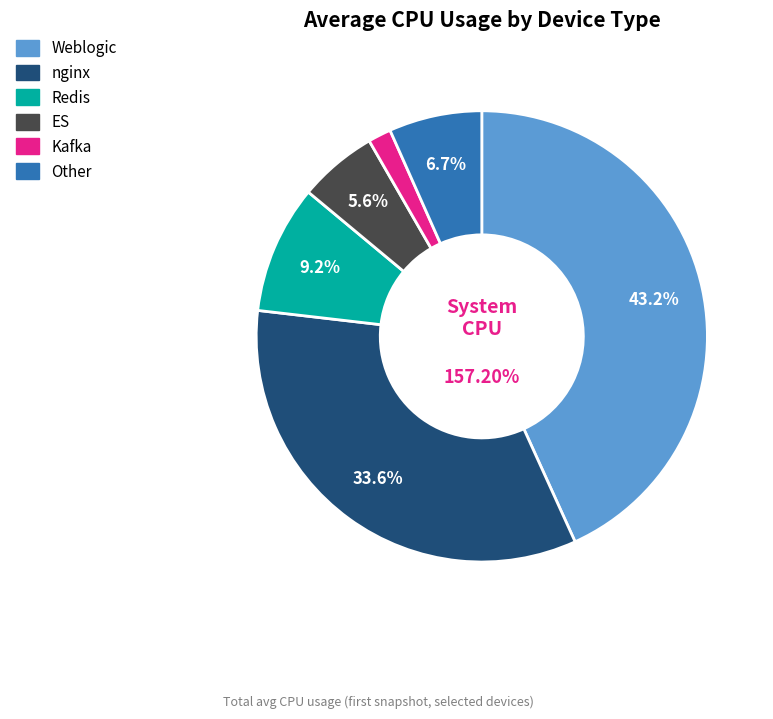

Combined, do Redis and ES account for over 50%?

No